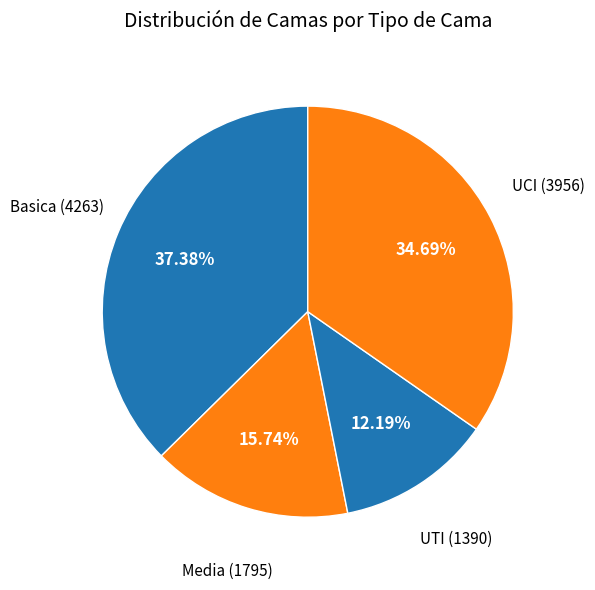

What percentage is NOT represented by UCI?

65.3%